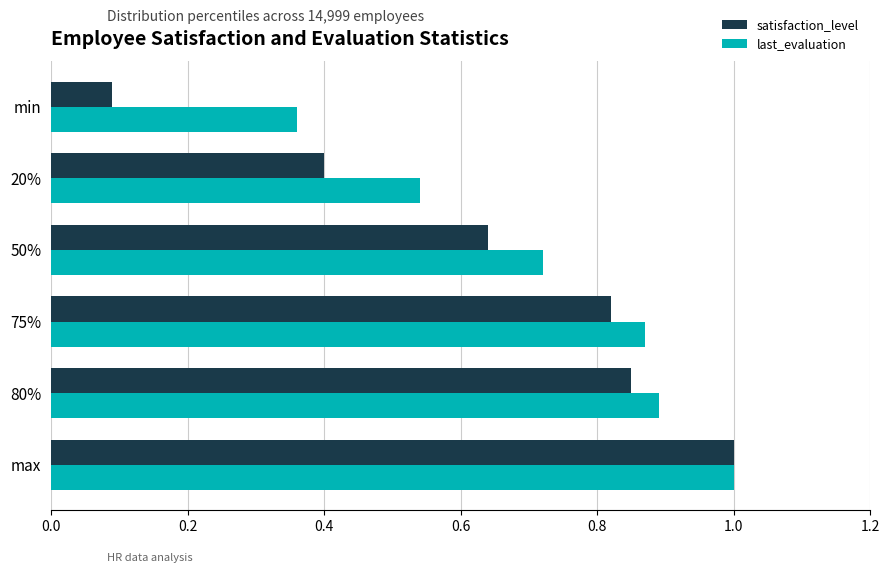

What is the total value across all series at 50%?

1.4